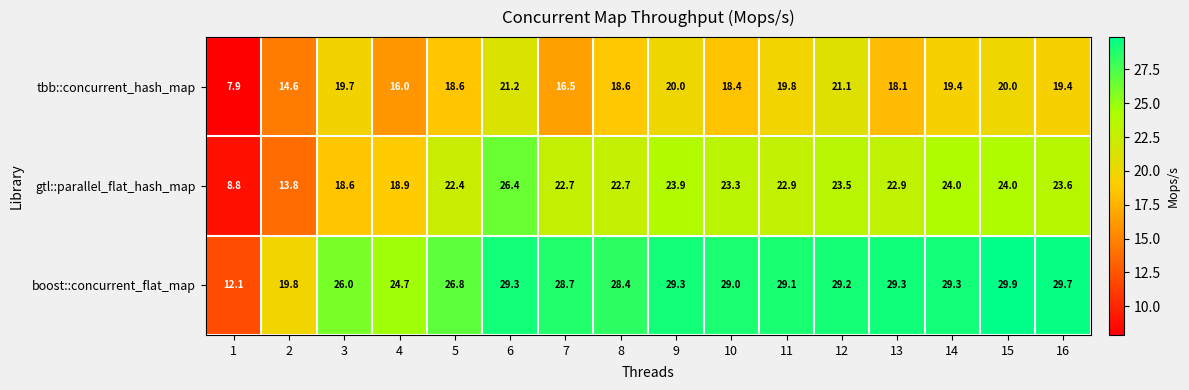

What is the average value of the gtl::parallel_flat_hash_map series?

21.4